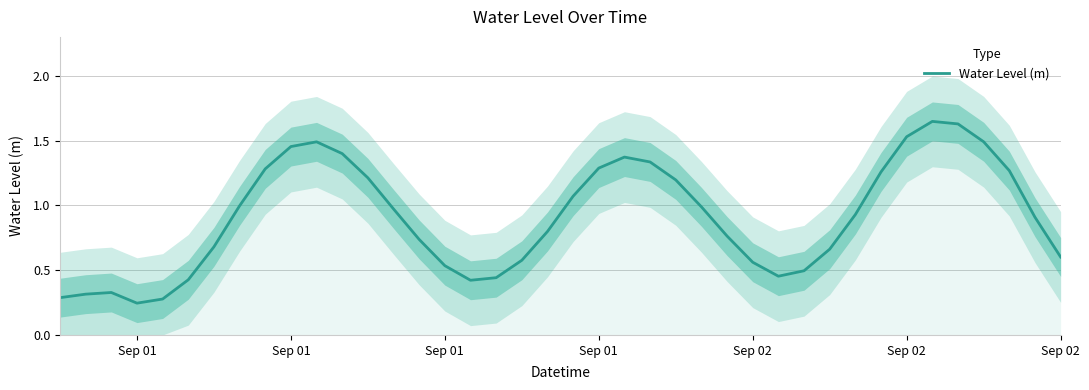

How many points are higher than both their immediate neighbors (excluding endpoints)?

4